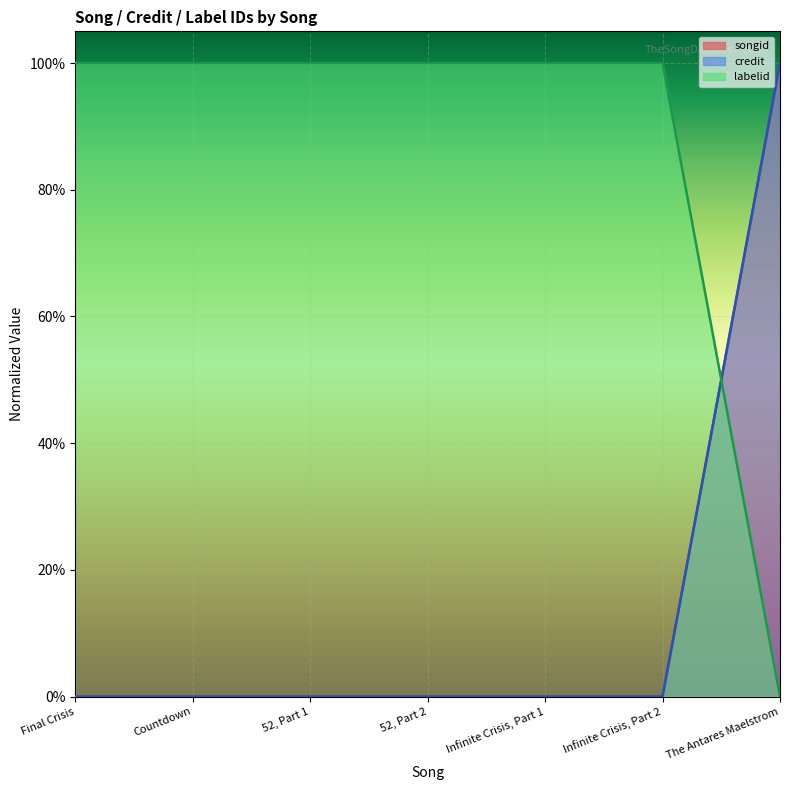

What is the label of the 4th point from the right?

52, Part 2